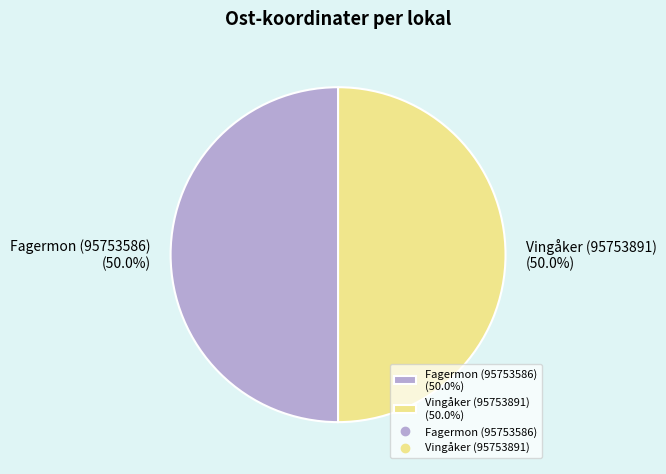

Do Fagermon (95753586) (50.0%) and Vingåker (95753891) (50.0%) together represent more than half of the pie?

Yes